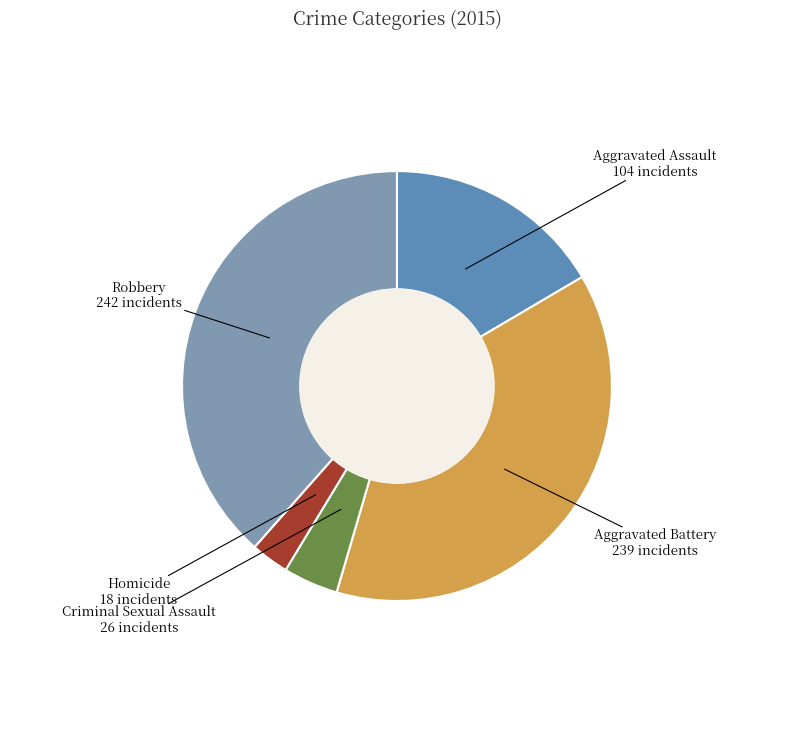

What is the smallest slice in the pie chart?

Homicide